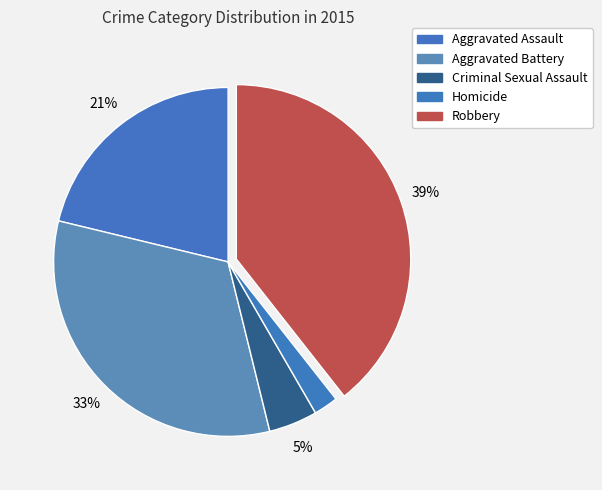

Does any single category account for the majority?

No